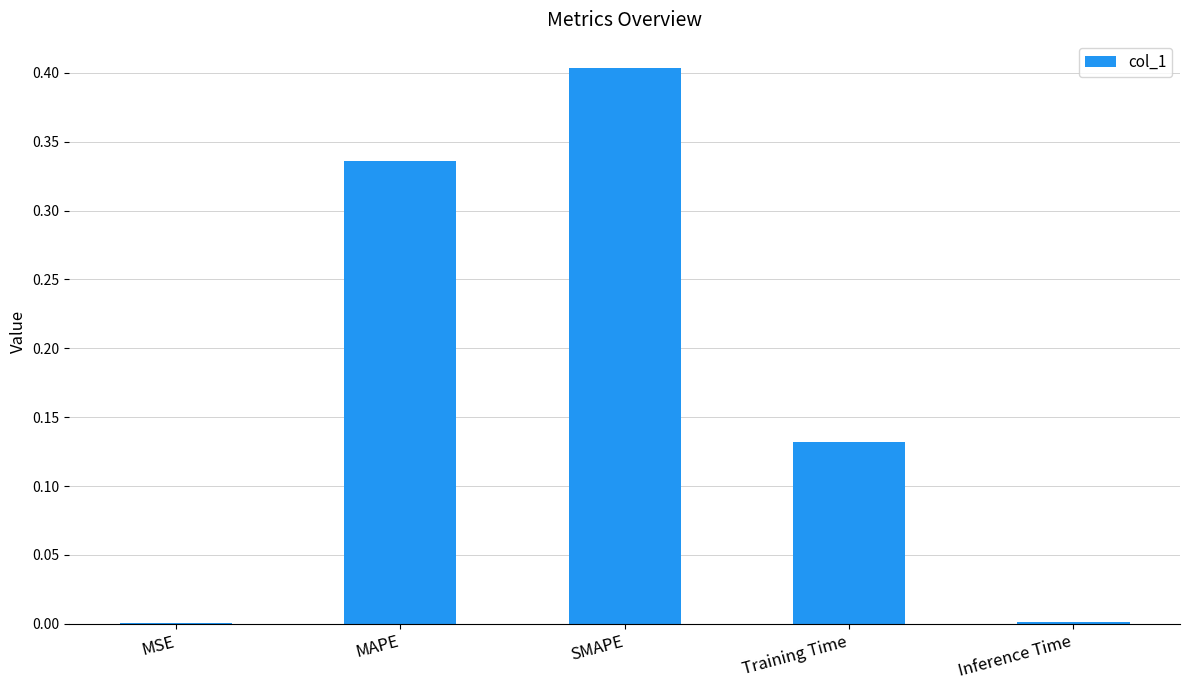

Between SMAPE and MSE, which is larger?

SMAPE